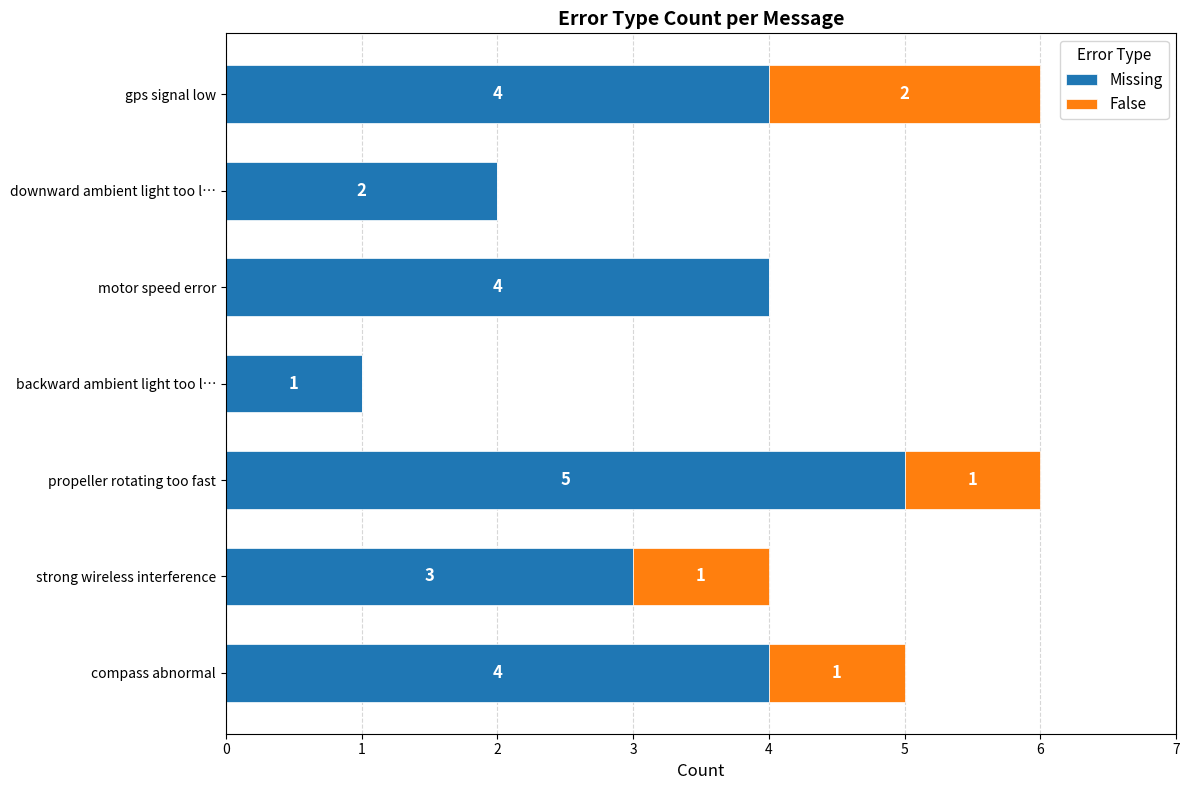

What is the highest value of the Missing series?

5